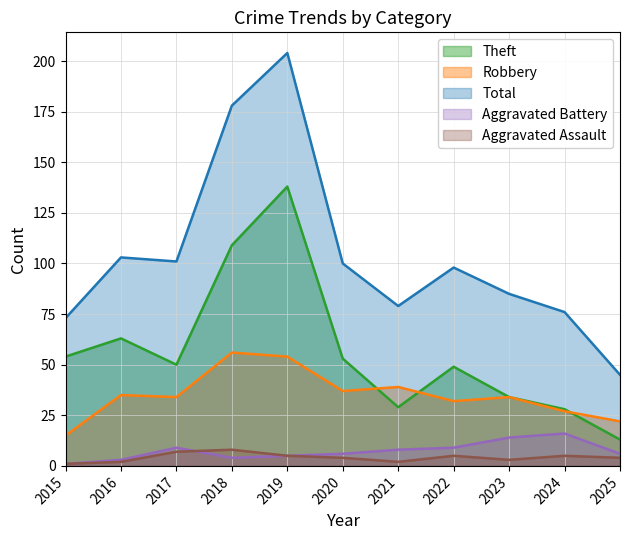

At which label is Robbery closest to 35?

2016